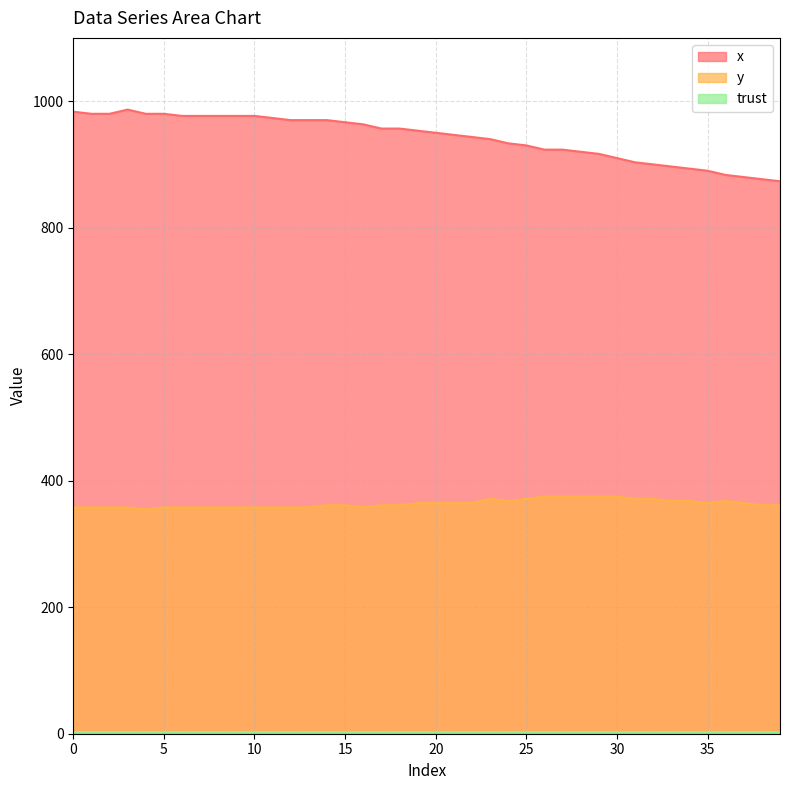

Is it true that y equals 364.5 at 22?

True